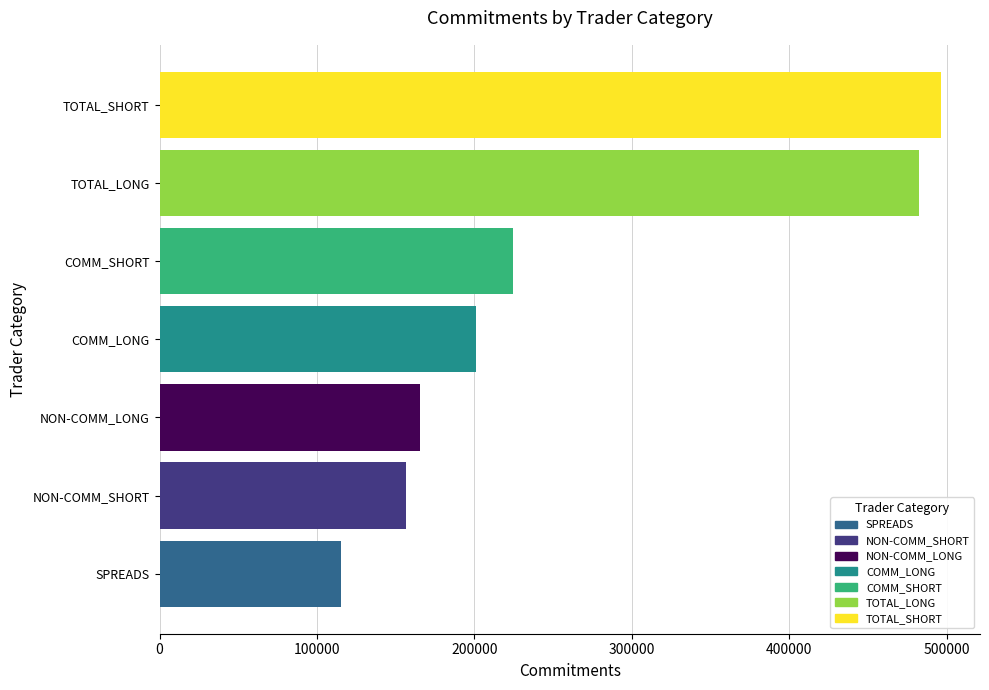

Does the chart contain any negative values?

No